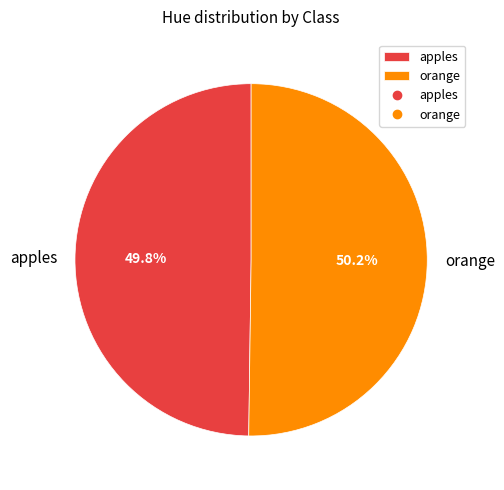

What portion of the pie excludes orange?

49.8%